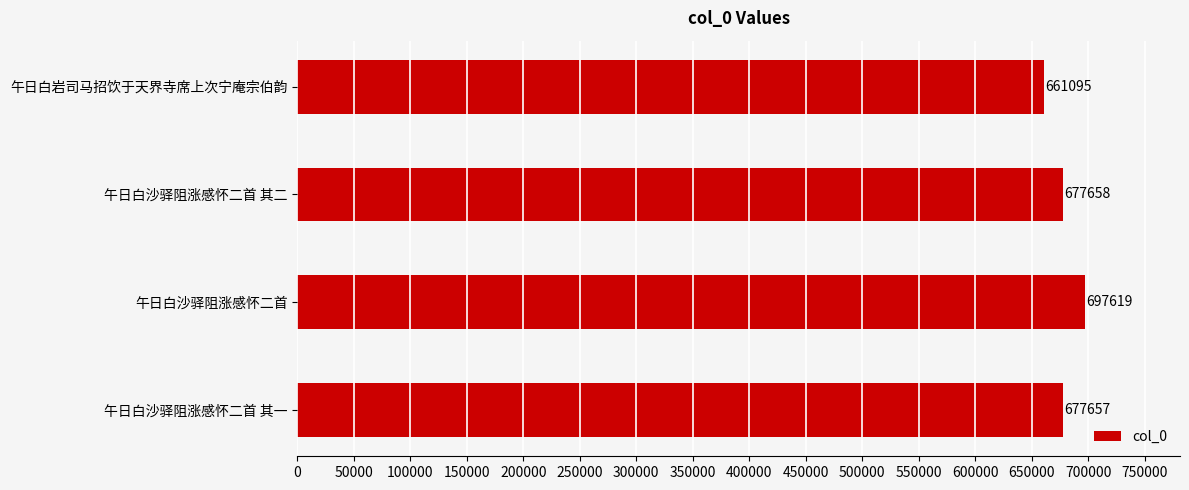

How many data points are less than 677658?

2